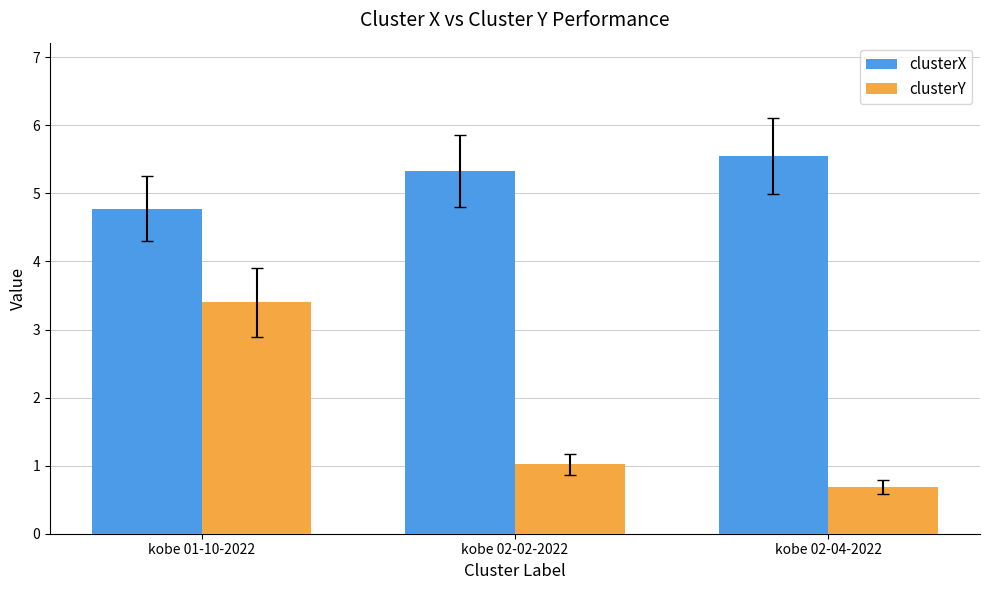

True or false: clusterY has a value of 0.7 at kobe 02-04-2022.

True